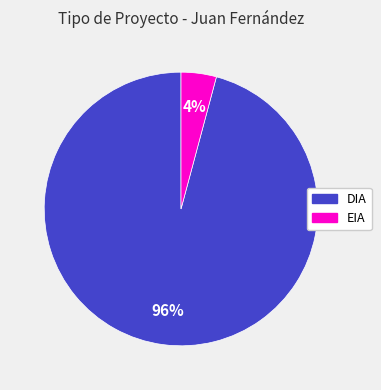

How many segments does this pie chart have?

2